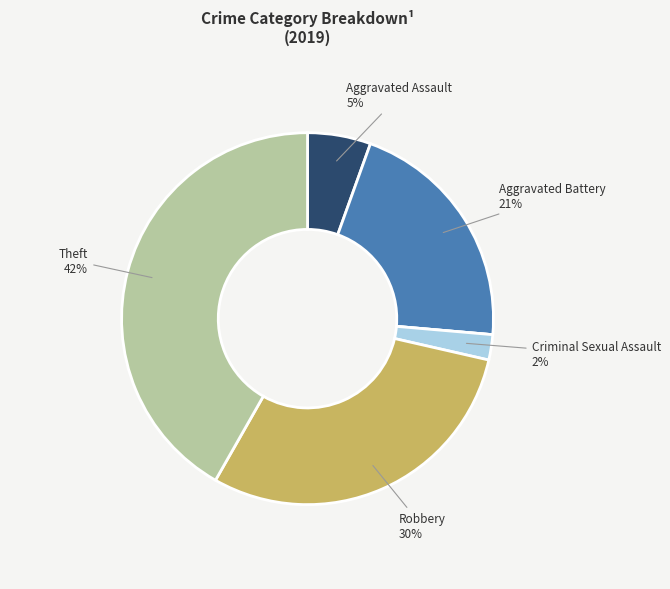

To the nearest percent, what is the average slice percentage?

17%